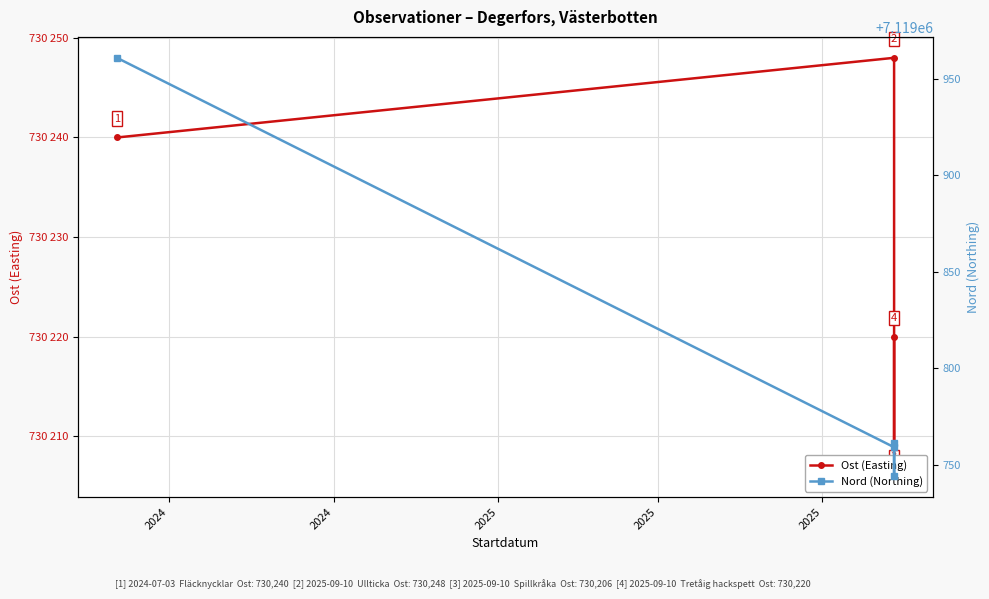

How many values in the Ost (Easting) series are below 730240?

2